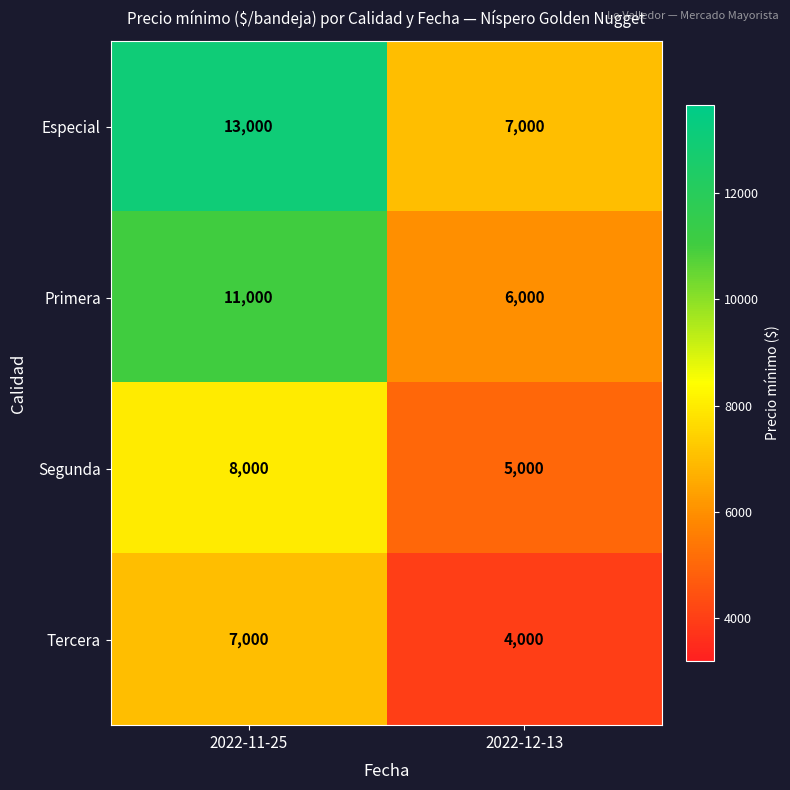

The Tercera series shows 2010 at 2022-12-13. True or false?

False